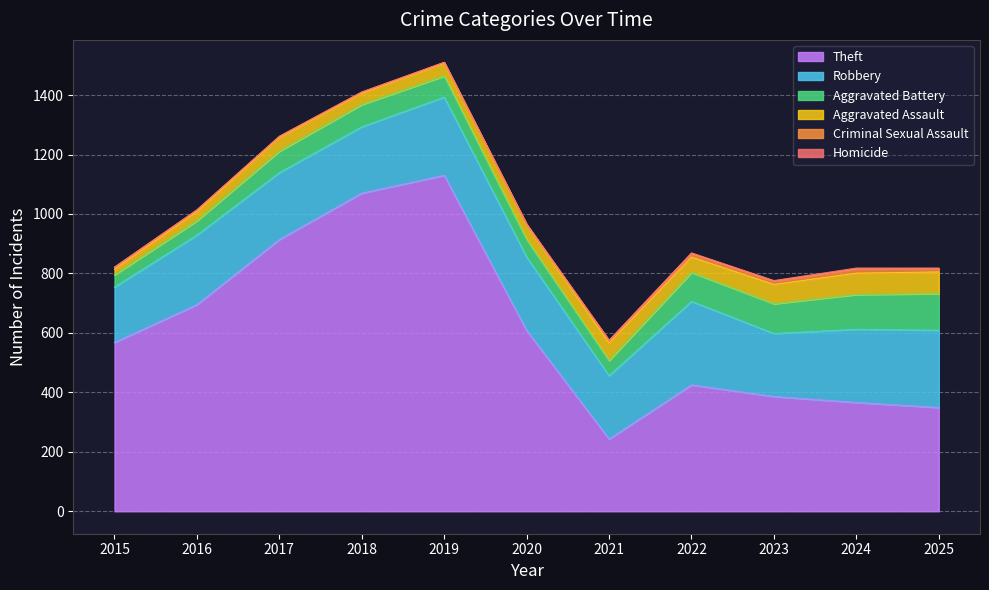

What value does the Theft series have at 2016, to the nearest 100?

700